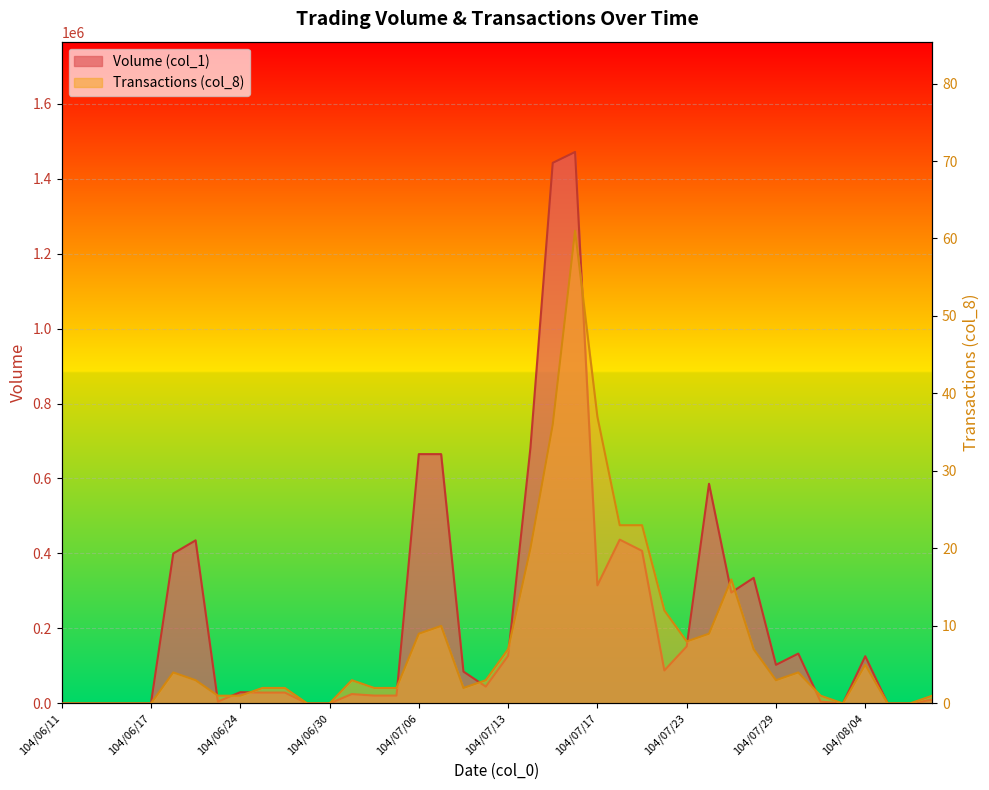

Rank the series at 104/07/16 from lowest to highest value.

Transactions (col_8), Volume (col_1)